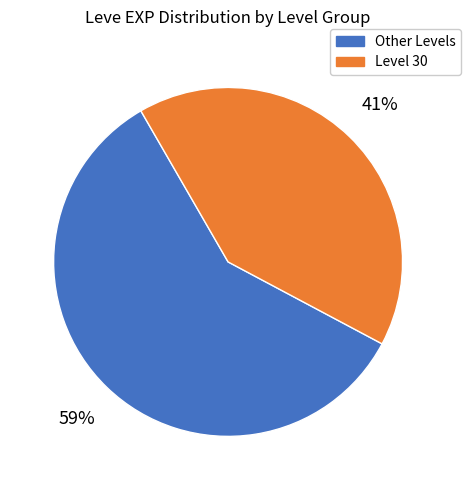

Is there a majority slice in this chart?

Yes